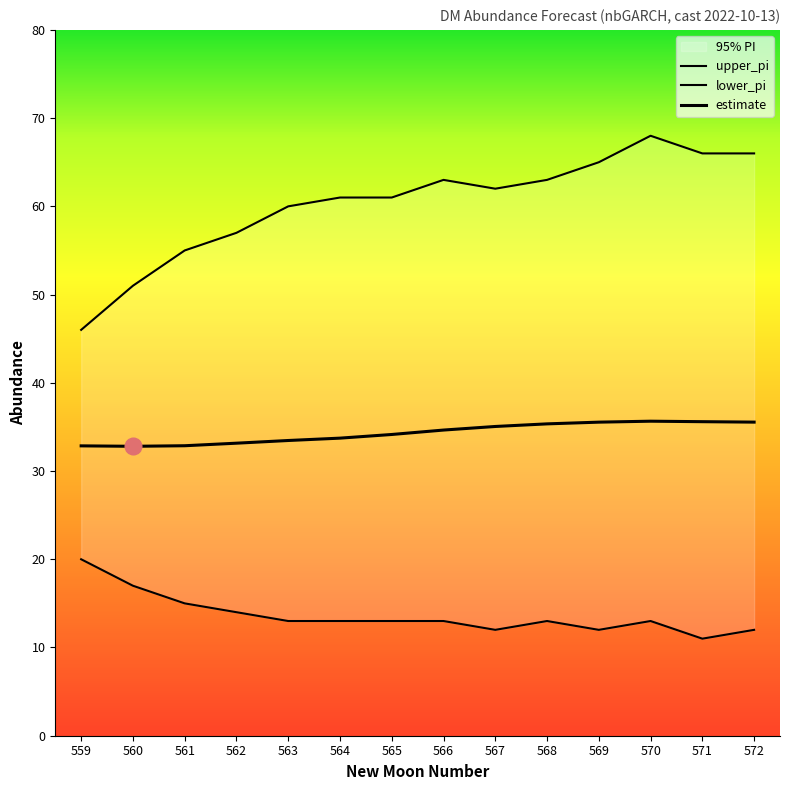

How many data points in upper_pi are above 62?

6